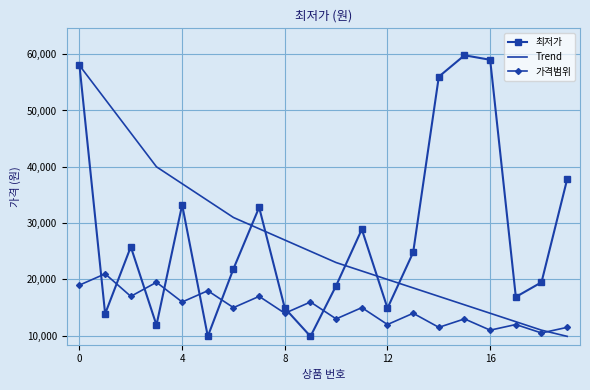

What is the smallest value displayed?

9900